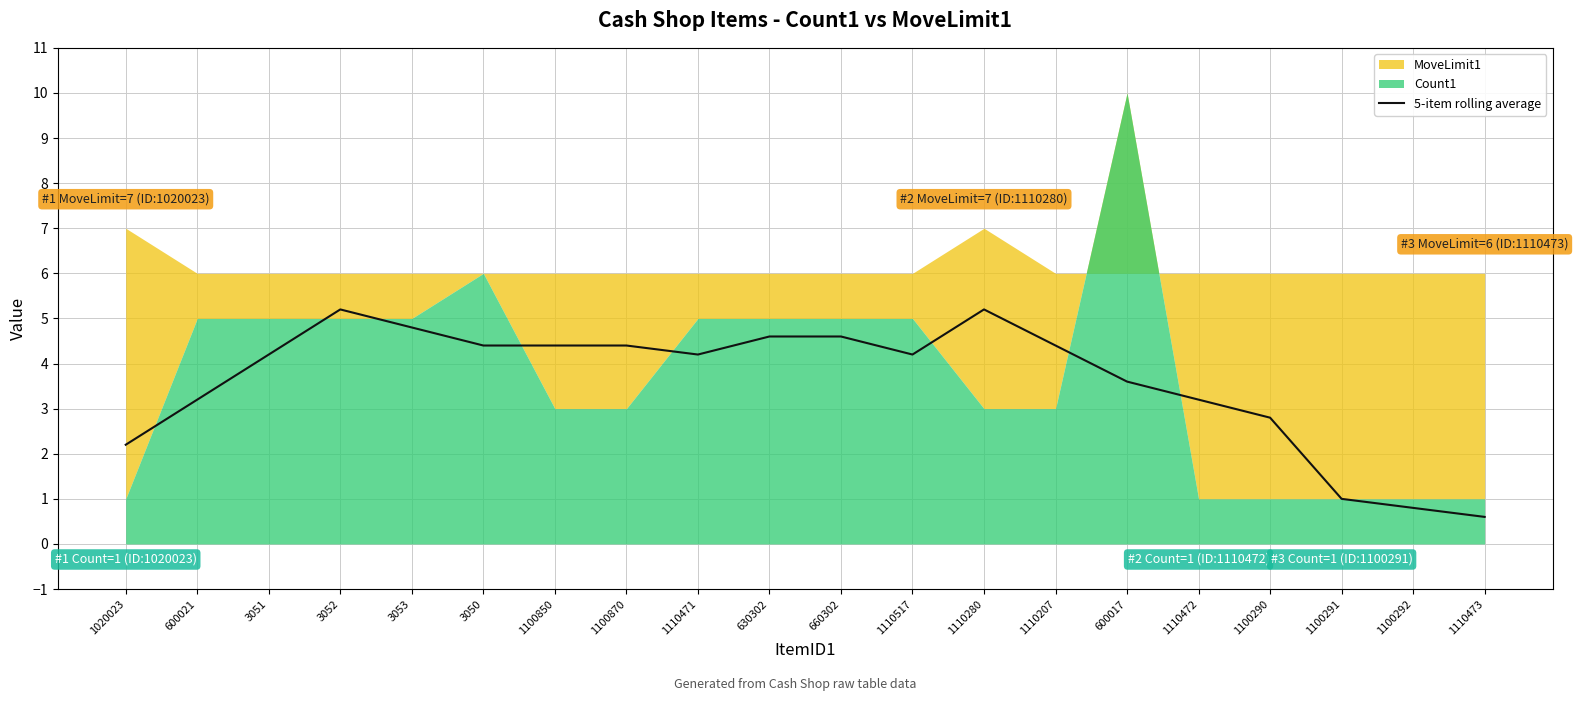

List the labels in order of value, smallest first.

1110473, 1100292, 1100291, 1020023, 1100290, 600021, 1110472, 600017, 3051, 1110471, 1110517, 3050, 1100850, 1100870, 1110207, 630302, 660302, 3053, 3052, 1110280